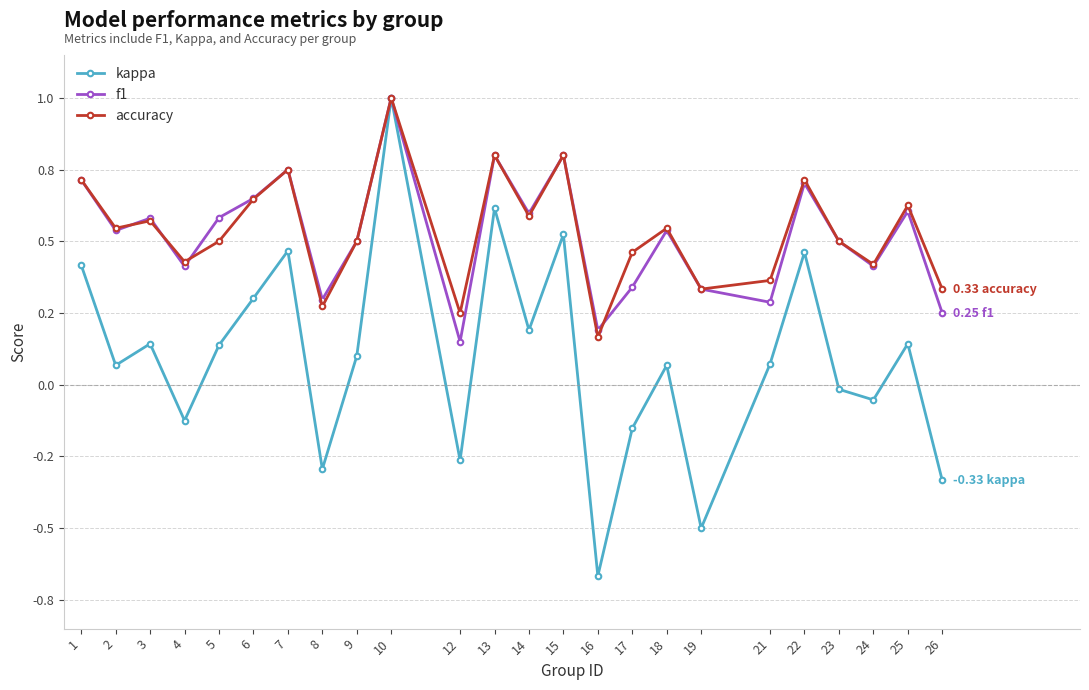

Is the value of f1 at 13 greater than the value of accuracy at 14?

Yes